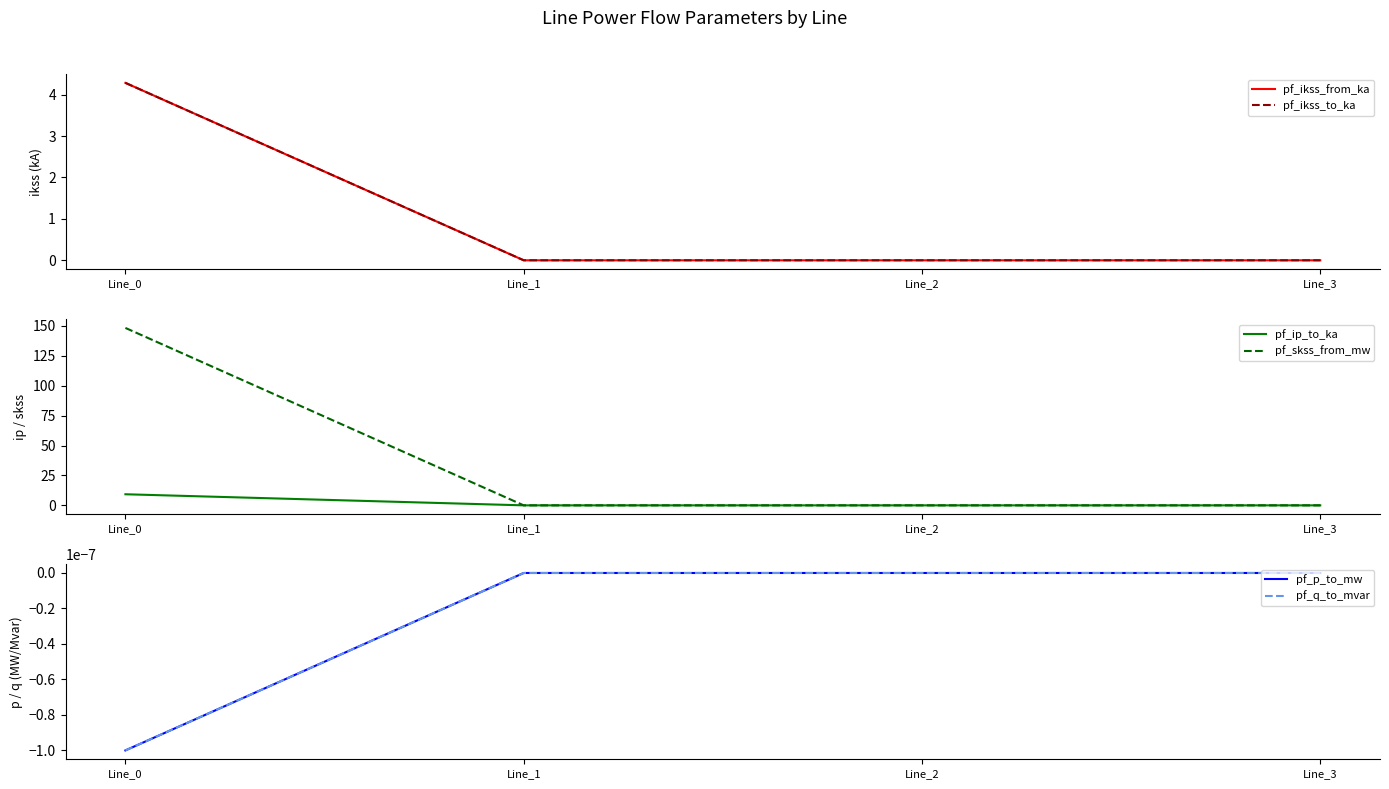

Reading right to left, transcribe all the data shown in this chart.

pf_ikss_from_ka: 0.0	0.0	0.0	4.3
pf_ikss_to_ka: 0.0	0.0	0.0	4.3
pf_ip_to_ka: 0.0	0.0	0.0	9.3
pf_skss_from_mw: 0.0	0.0	0.0	148.4
pf_p_to_mw: 0.0	0.0	0.0	-0.0
pf_q_to_mvar: 0.0	-0.0	-0.0	-0.0